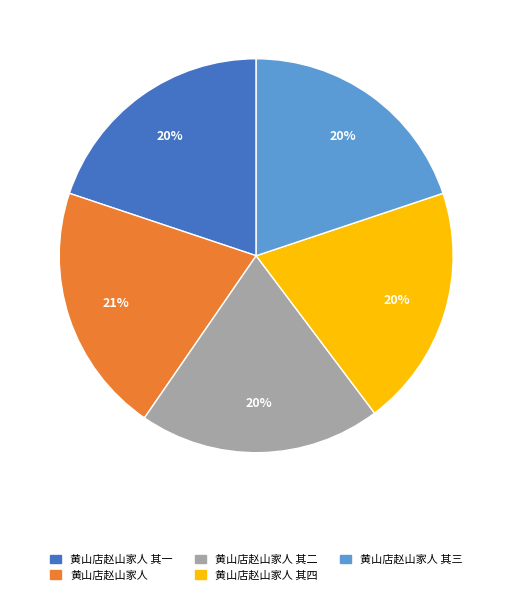

Is there a majority slice in this chart?

No